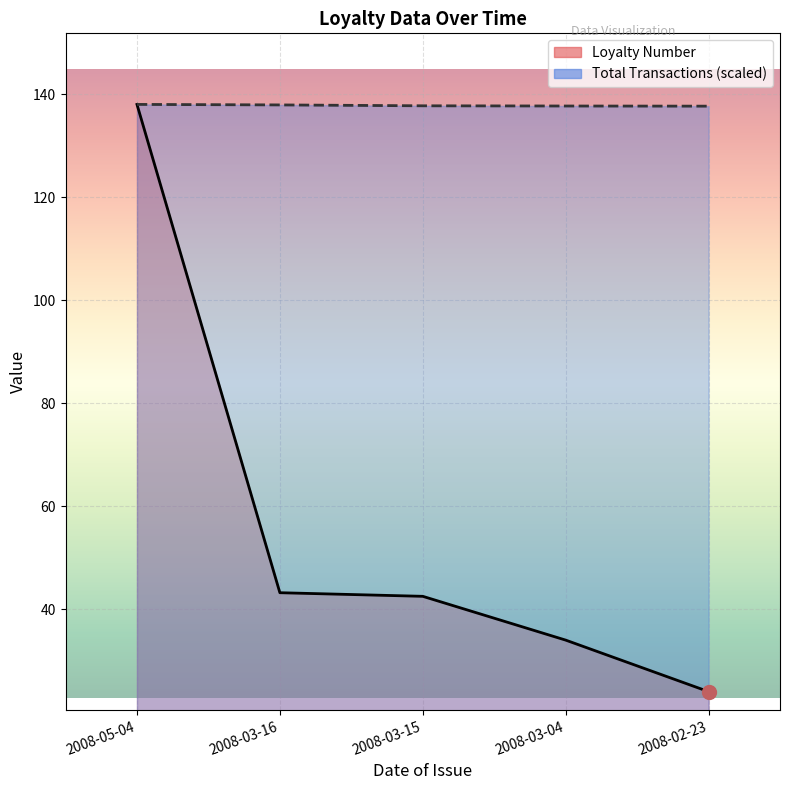

The Total Transactions series shows 137.7 at 2008-02-23. True or false?

True